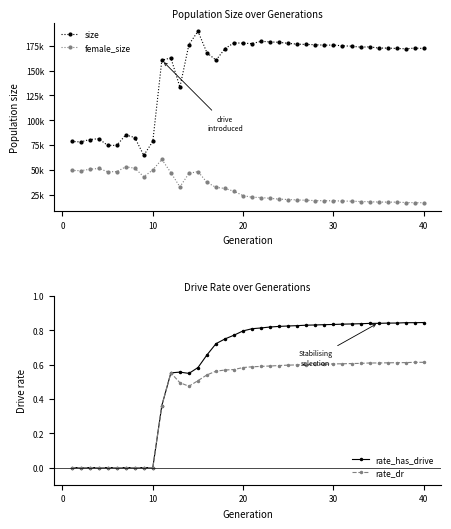

Which has a higher value, 20 or 30?

20